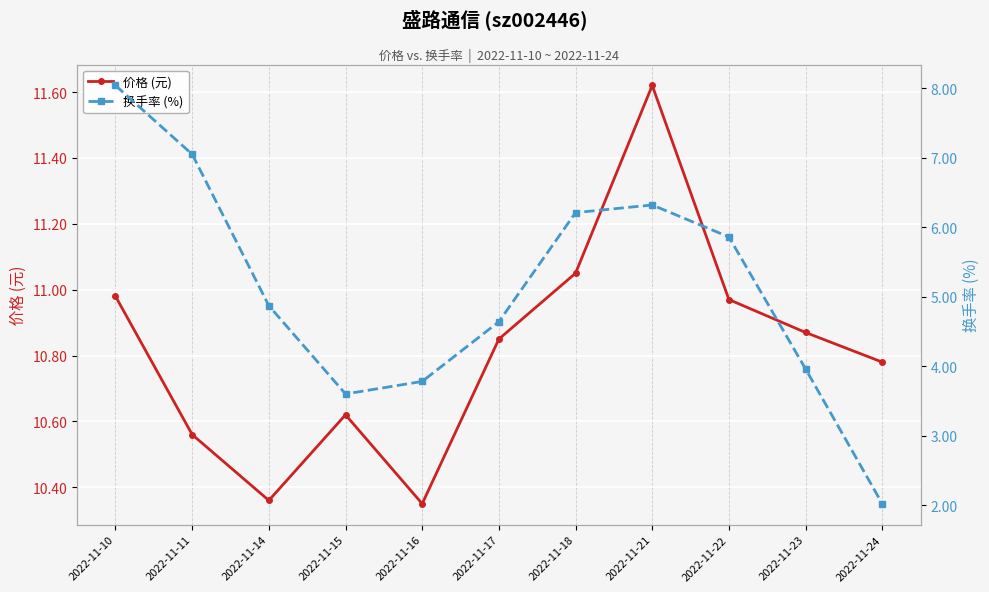

True or false: 价格 (元) and 换手率 (%) cross at least once.

False